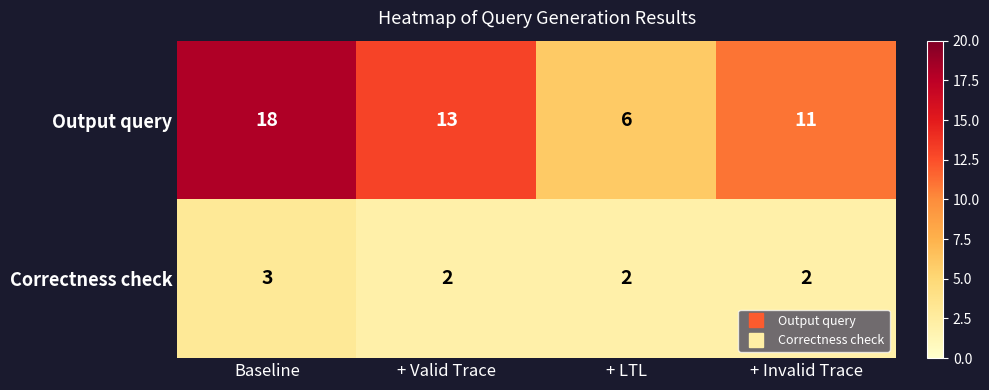

Which label corresponds to the largest value in the chart?

Baseline